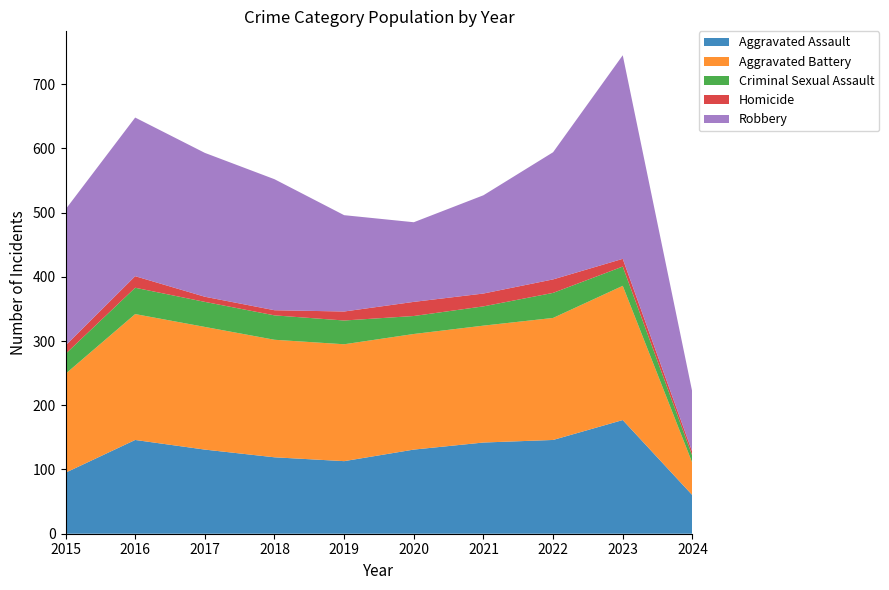

Reading left to right, extract all data points from this chart.

Aggravated Assault: 95	146	131	119	113	131	142	146	177	60
Aggravated Battery: 154	196	191	183	182	180	182	190	209	50
Criminal Sexual Assault: 31	41	39	38	37	28	30	39	30	11
Homicide: 13	18	8	8	14	22	20	21	12	6
Robbery: 212	247	224	204	150	124	153	198	317	93